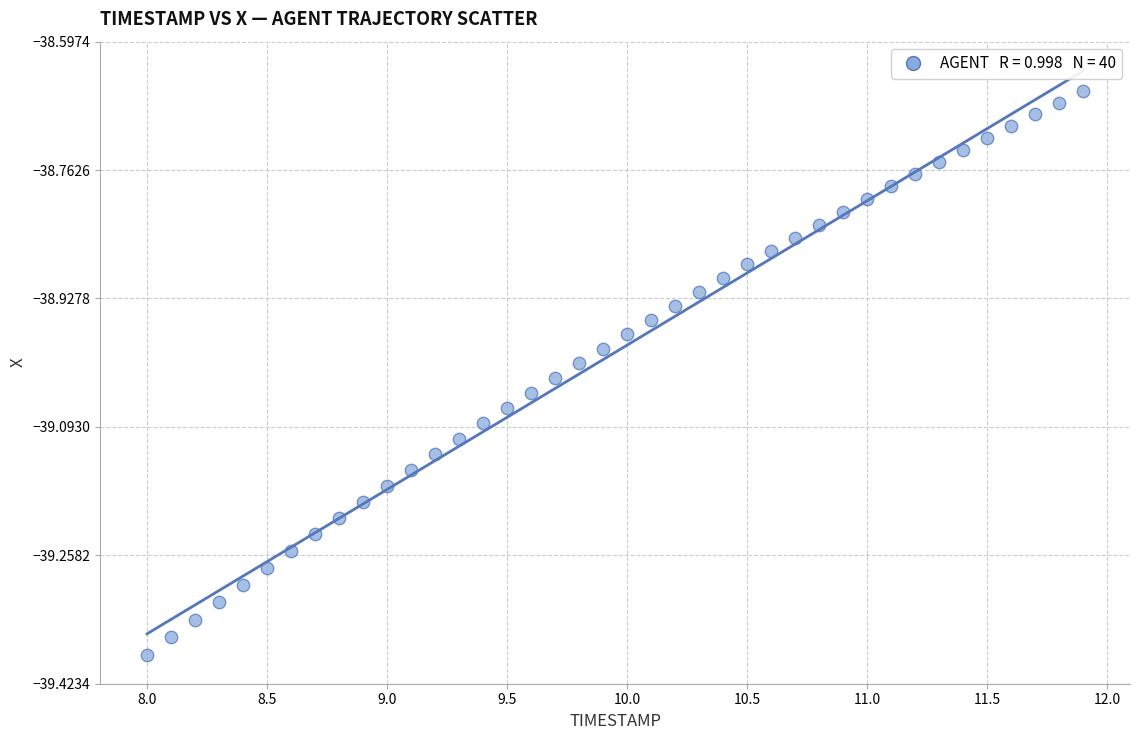

What is the range of X values (max minus min)?

3.9